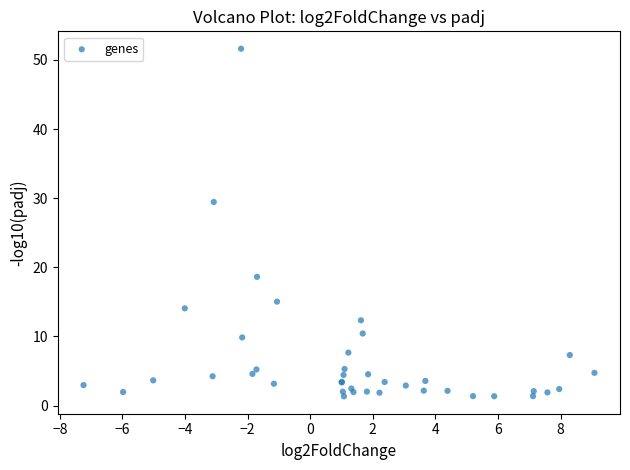

What Y value in the scatter plot is closest to 26?

29.4